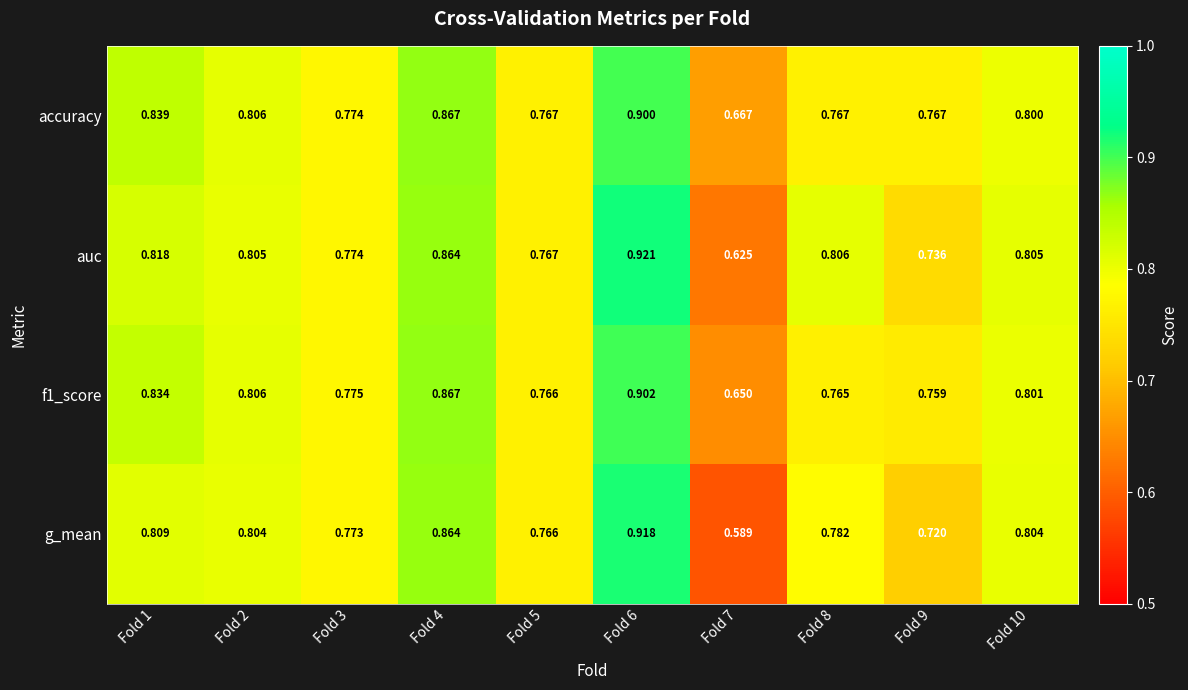

How many categories are shown in the chart?

10